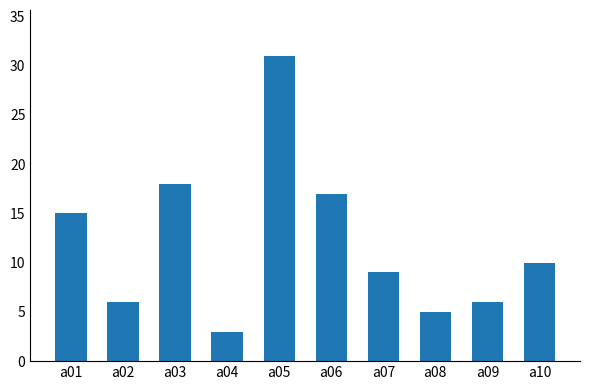

What is the sum of all values?

120